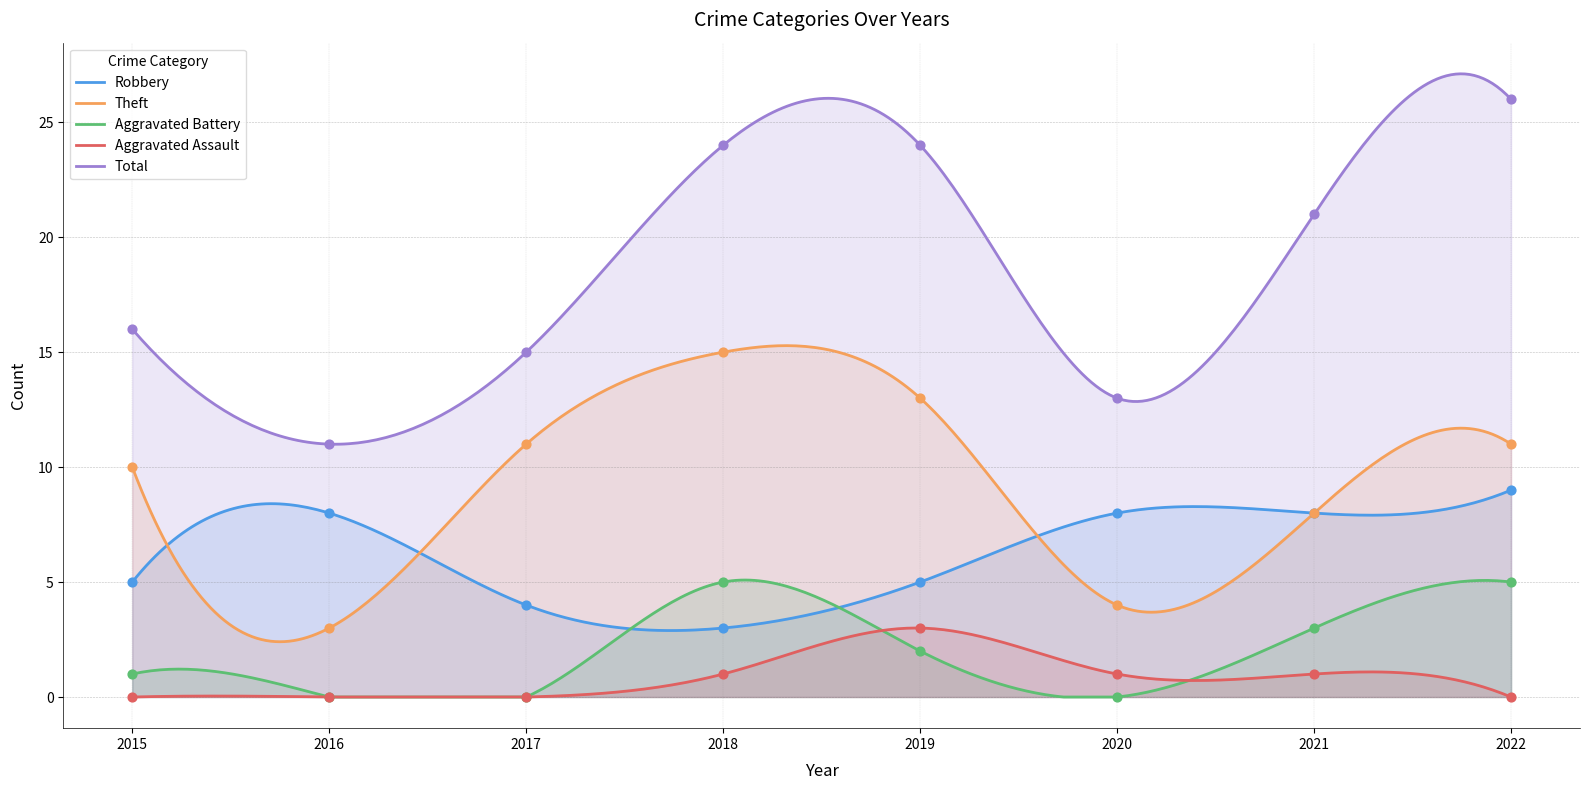

At how many categories does at least one series exceed 1?

8